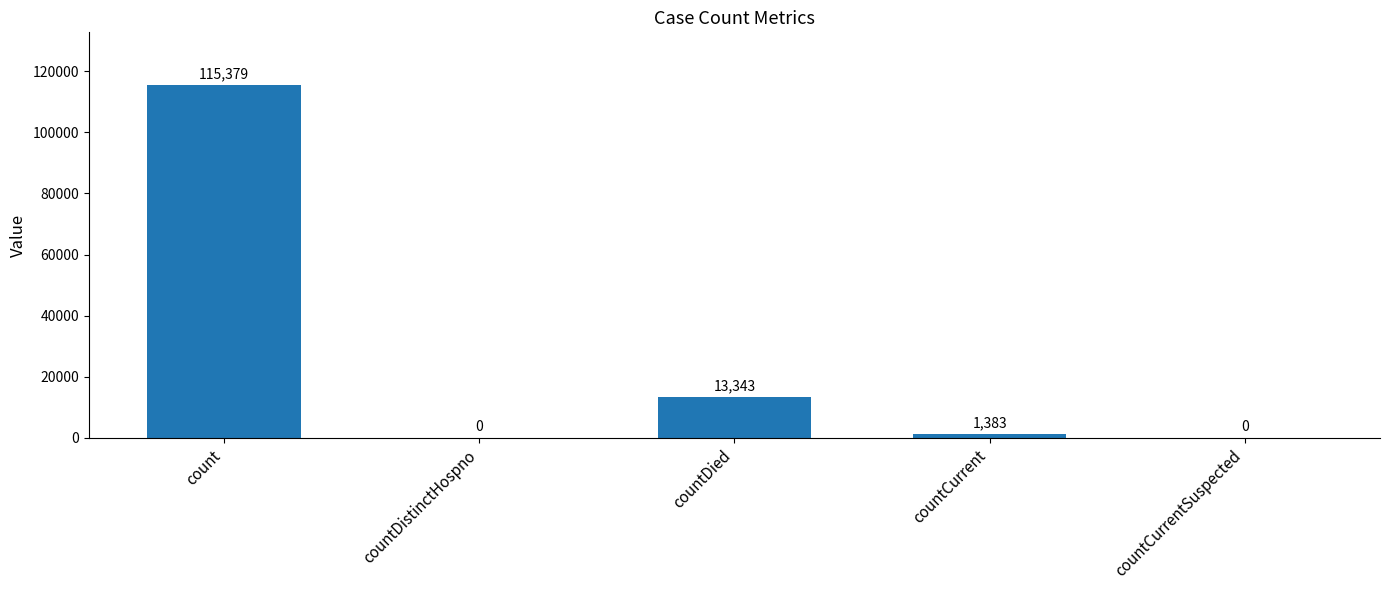

Which label corresponds to the largest value in the chart?

count